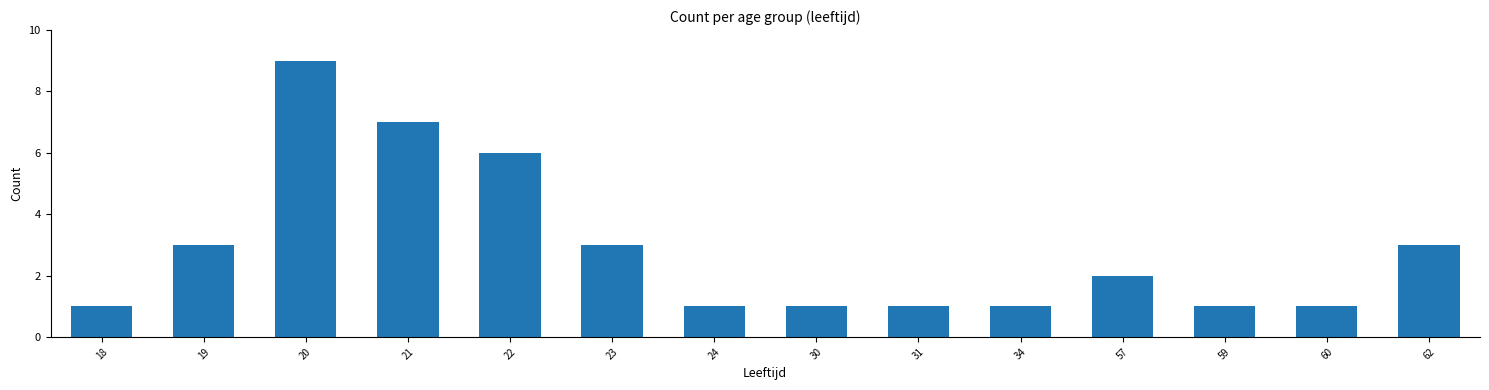

Count the values in the range 1 to 3.

11